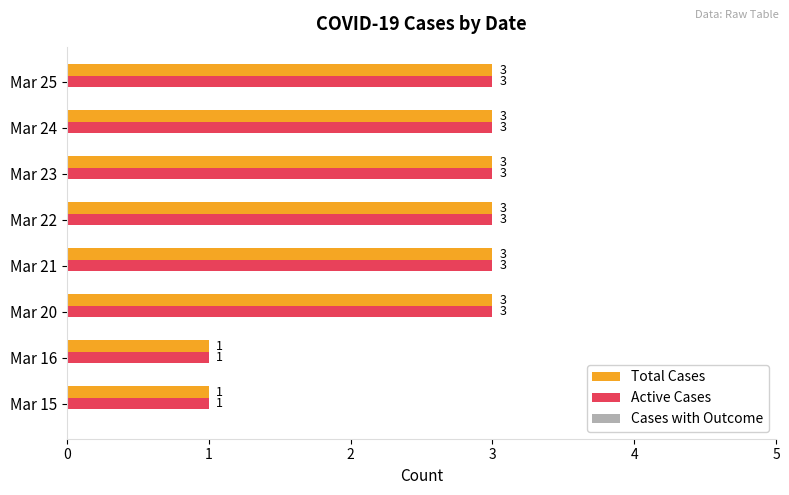

What is the sum of all Total Cases values?

20